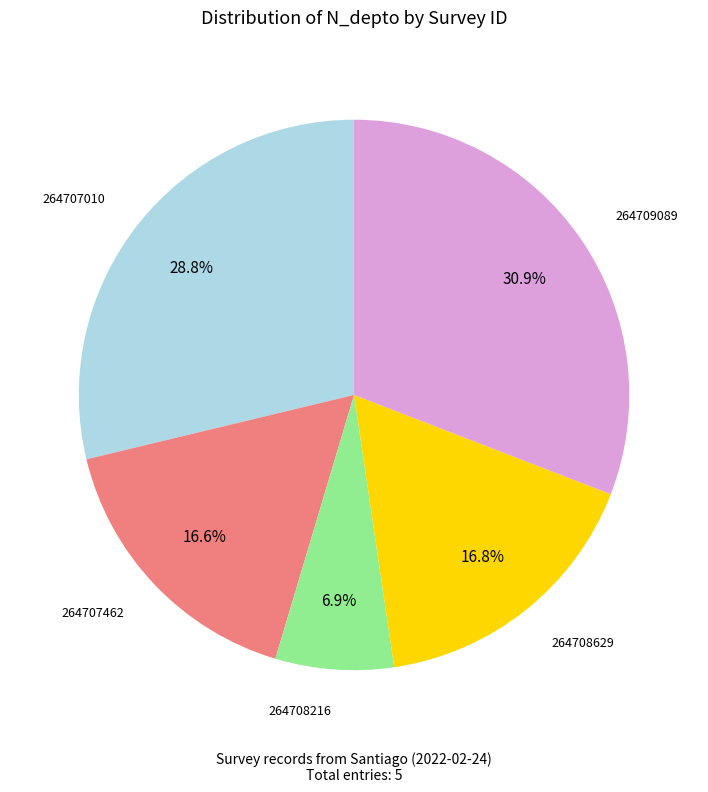

Combined, do 264707010 and 264708216 account for over 50%?

No